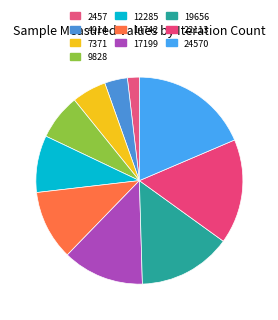

Which category has the smallest portion of the pie?

2457